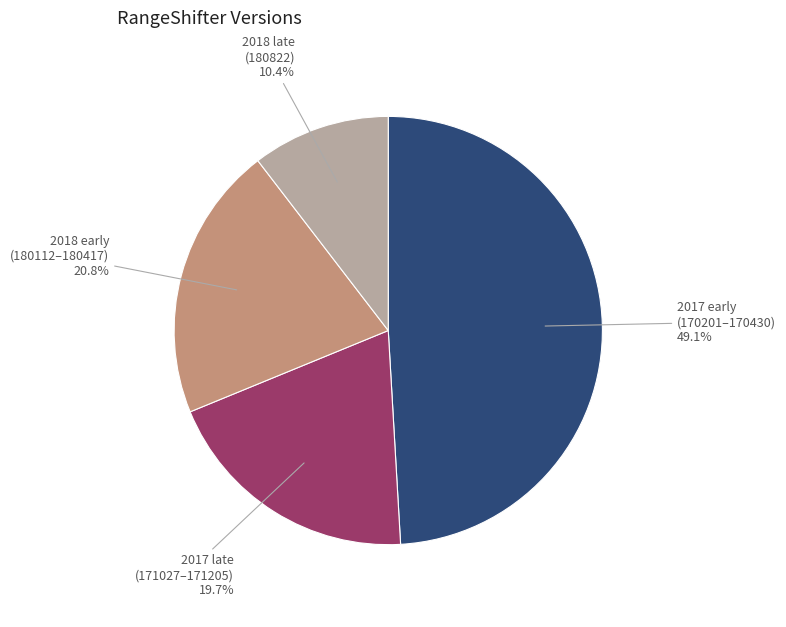

What is the total percentage of 2018 early (180112–180417) and 2017 early (170201–170430)?

69.9%